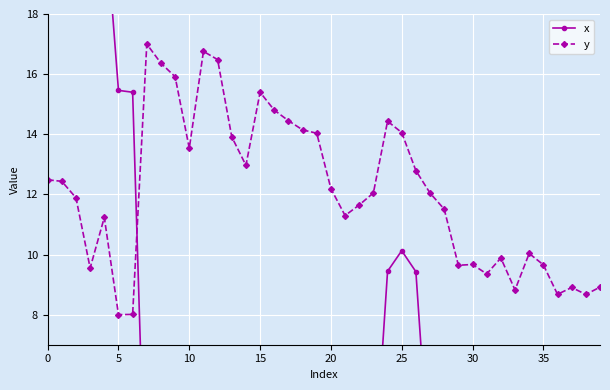

At how many categories does at least one series exceed 21?

3